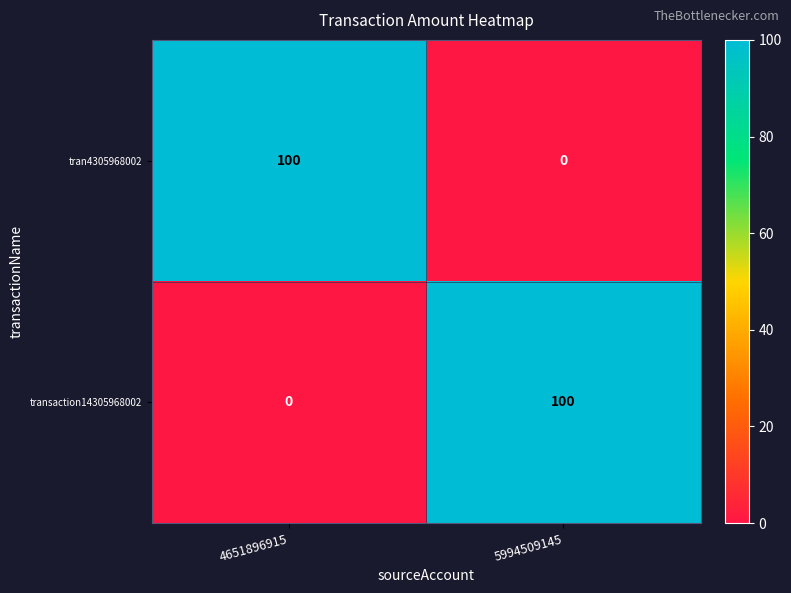

What is the difference between the highest and lowest values at 4651896915?

100